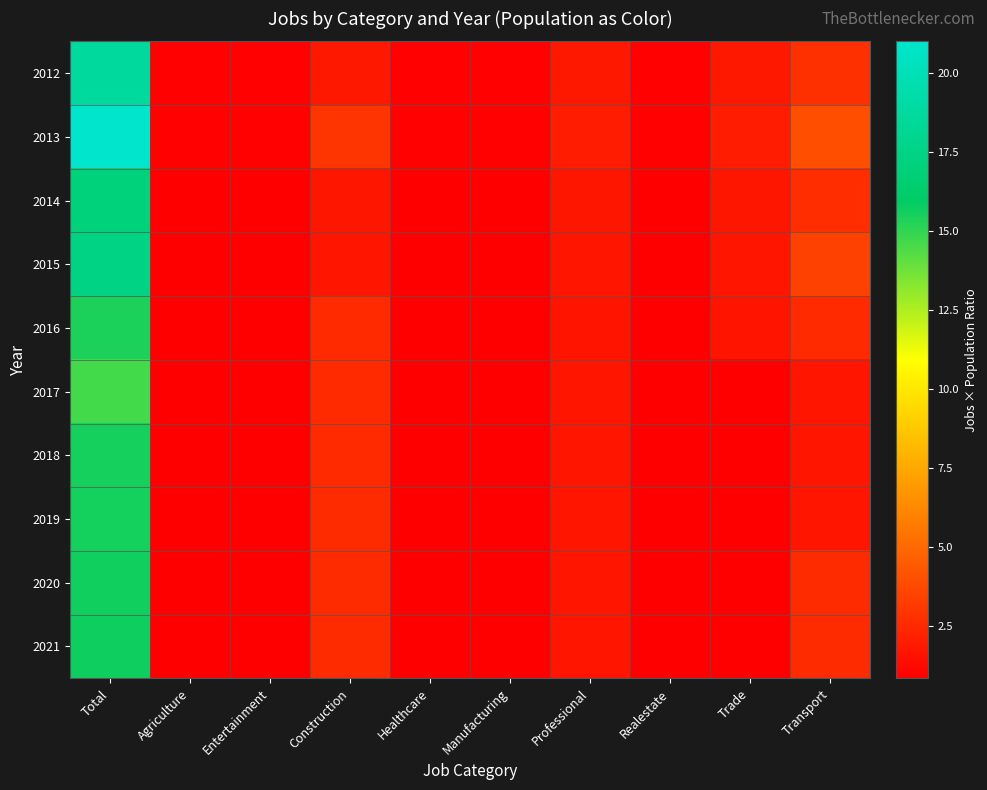

At which category is the sum across all series the highest?

Total